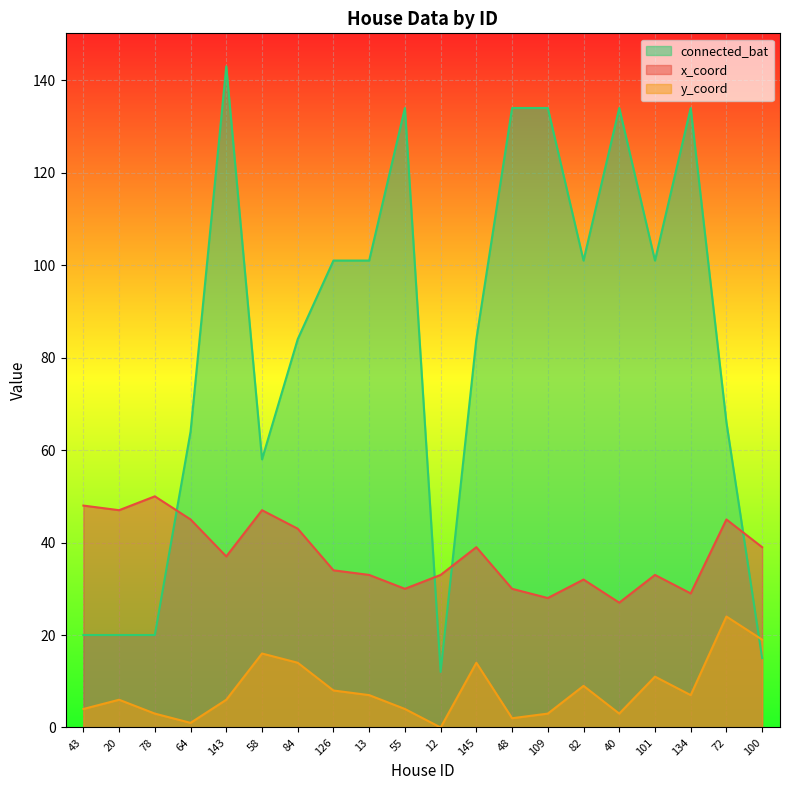

Is it true that y_coord equals 7 at 134?

True